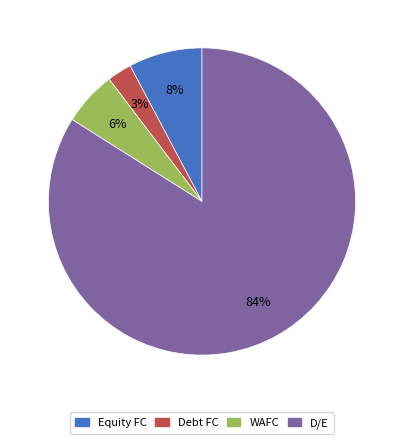

Between WAFC and D/E, which is larger?

D/E